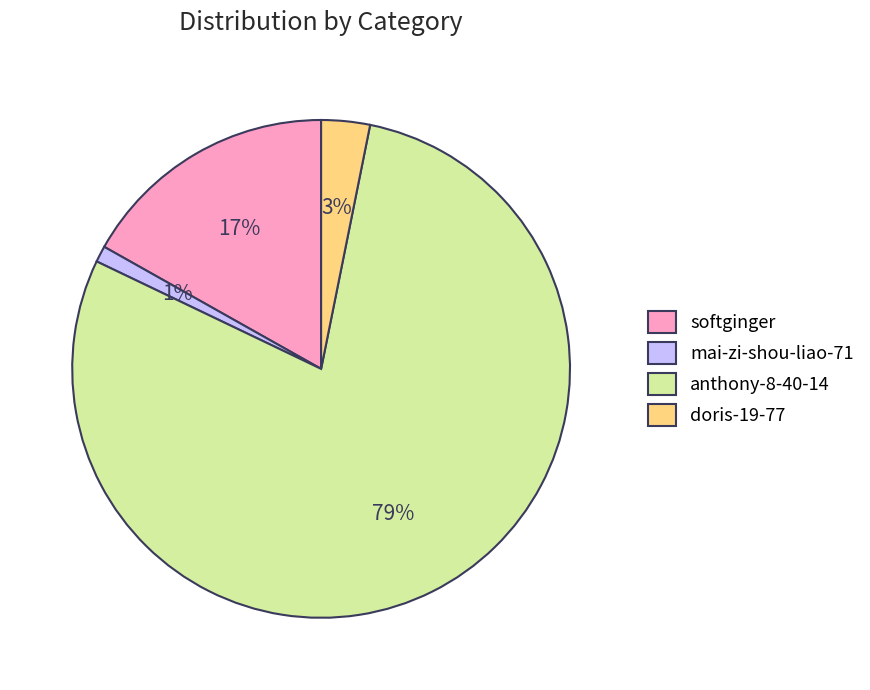

What is the smallest slice in the pie chart?

mai-zi-shou-liao-71